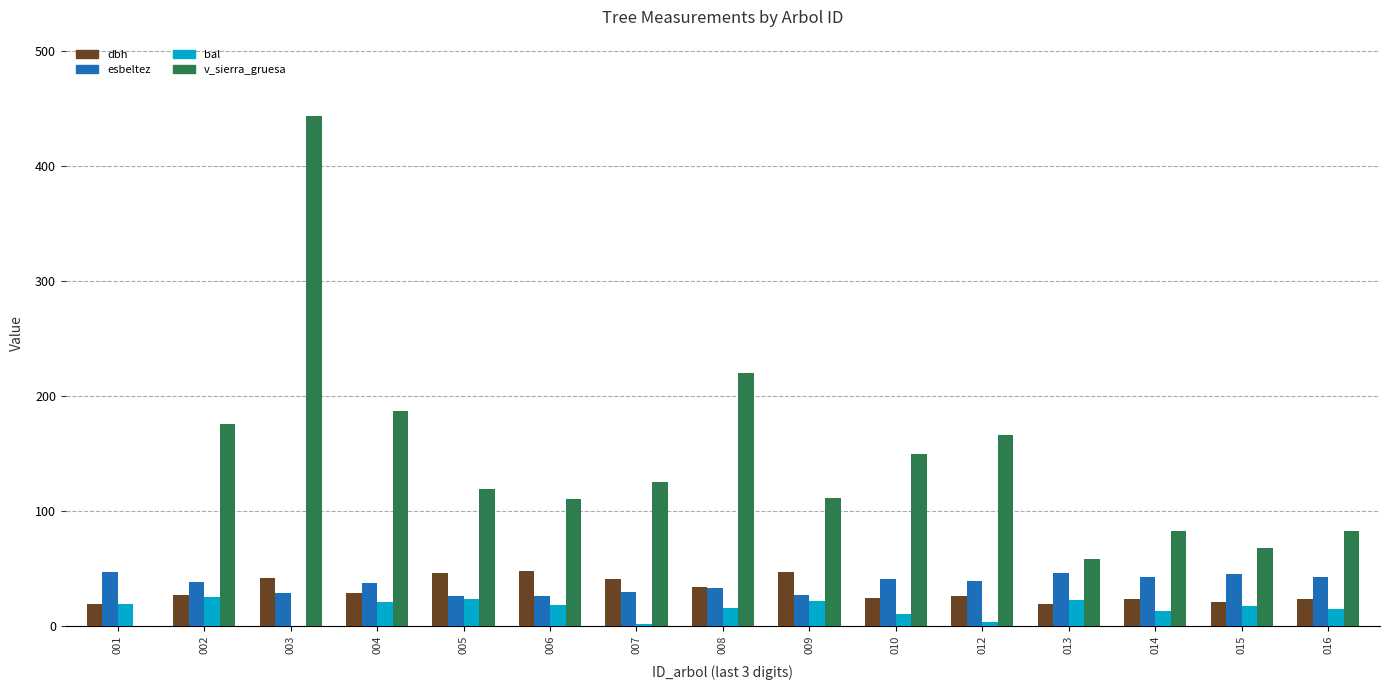

The value of dbh at 008 is 33.9. True or false?

True